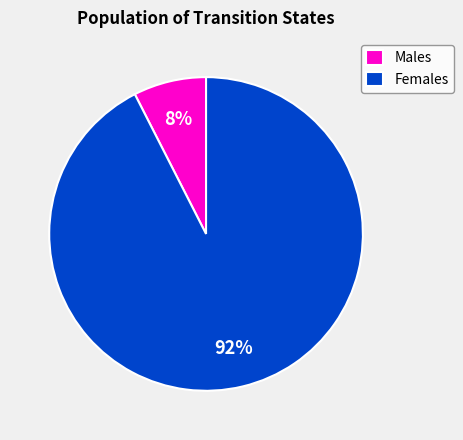

What is the largest slice in the pie chart?

Females